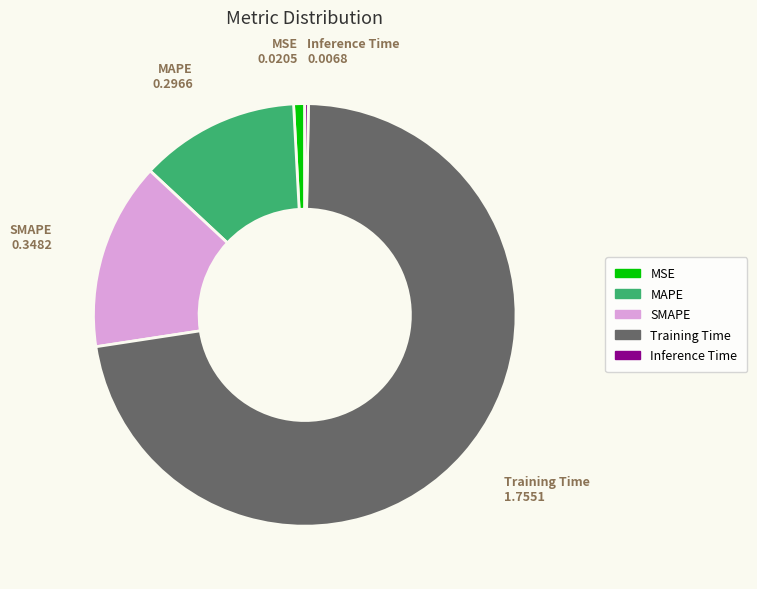

Is Inference Time the majority of the pie?

No